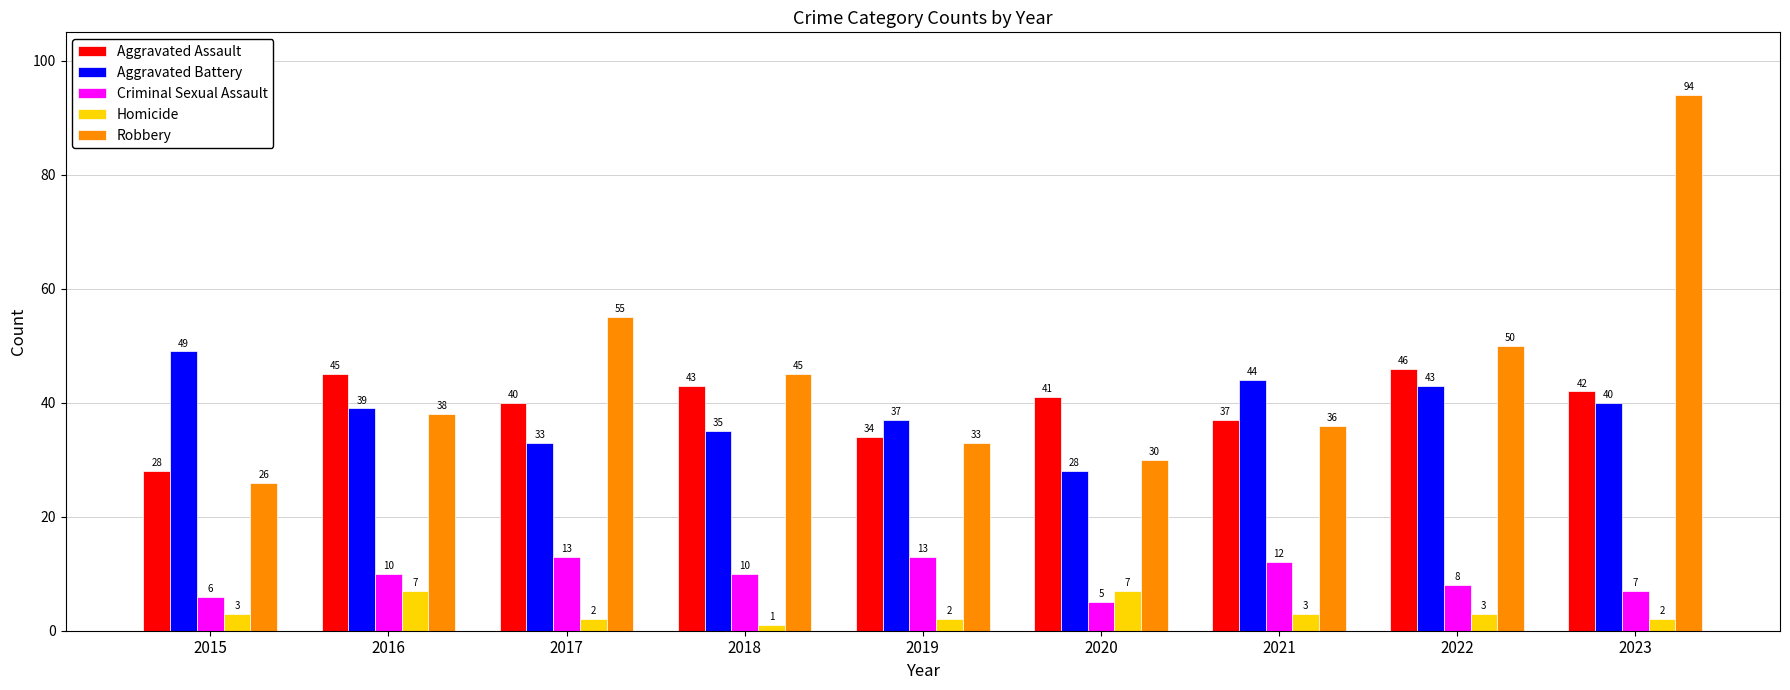

What is the sum of the Aggravated Assault values at 2017 and 2022?

86